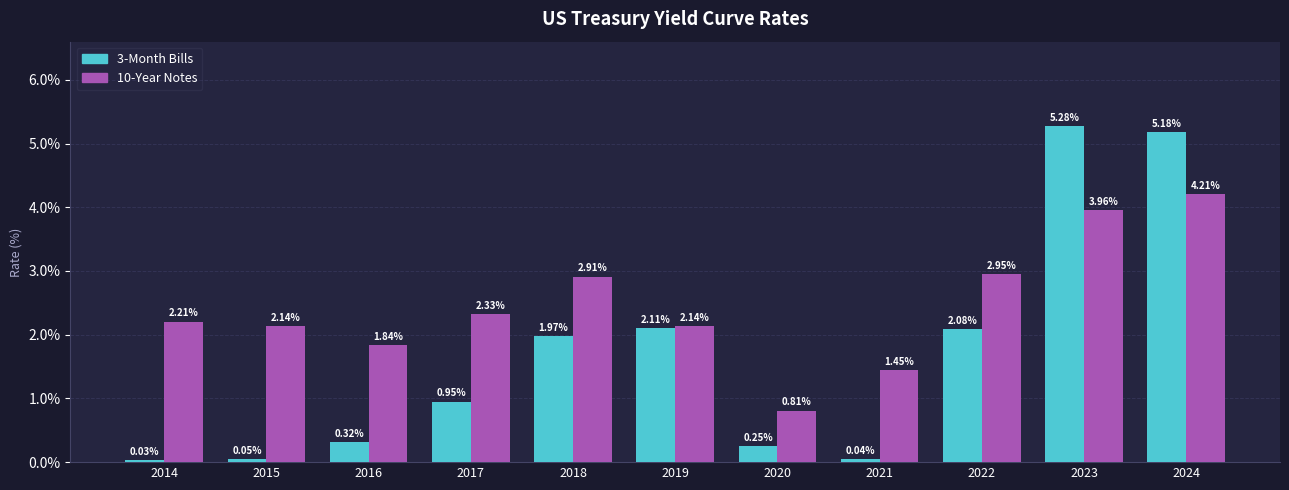

Which series has the widest spread of values?

3-Month Bills